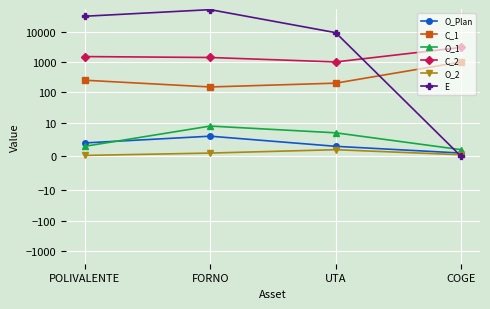

Is it true that E equals 9200.0 at UTA?

True